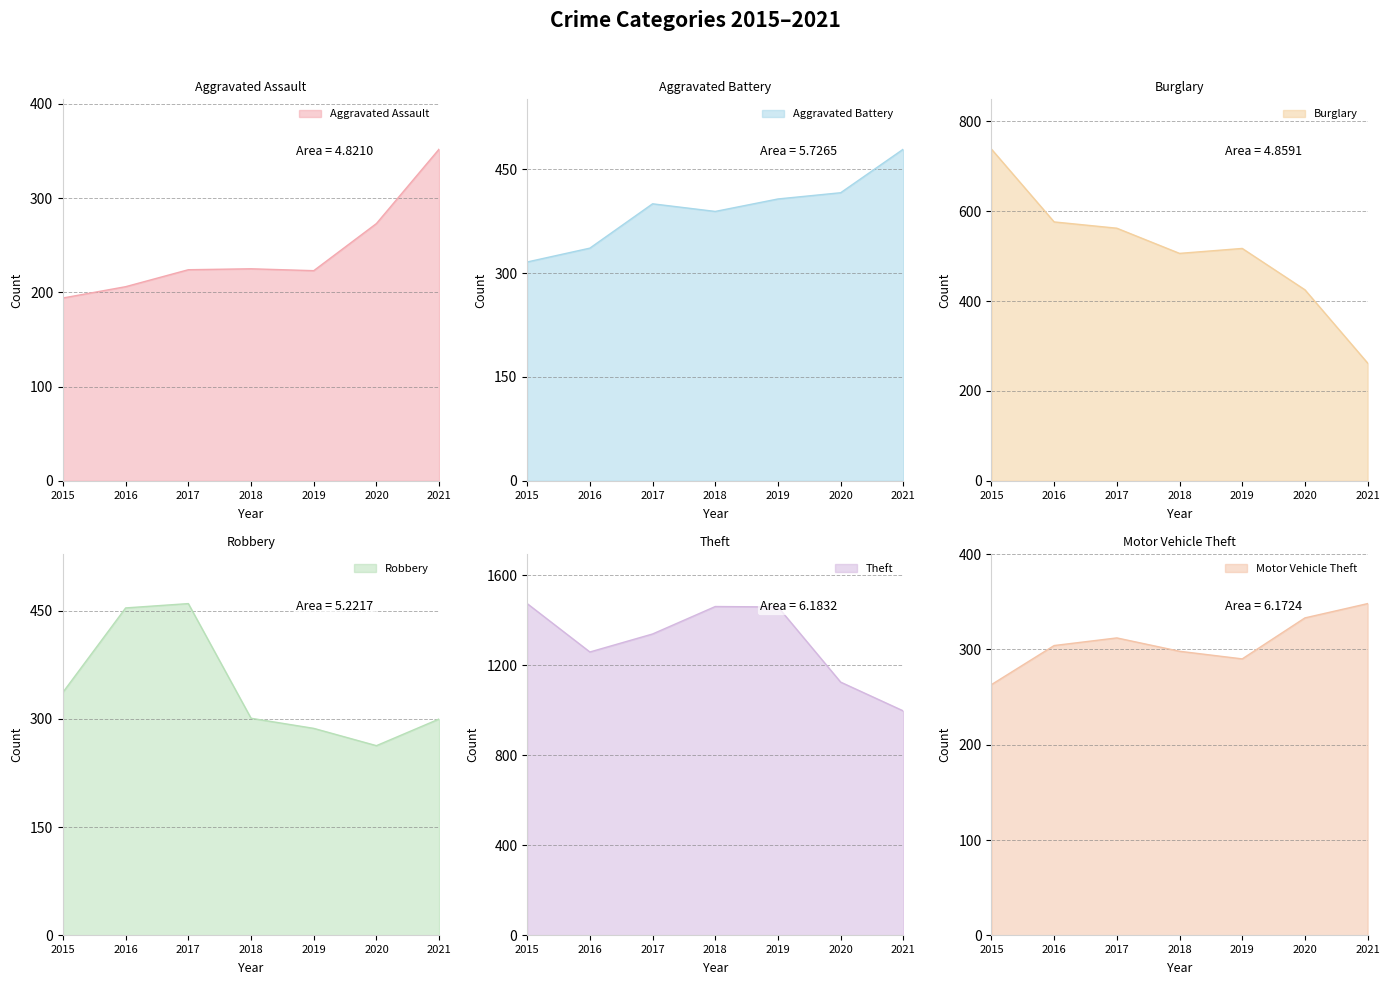

Which series has the largest total across all categories?

Theft